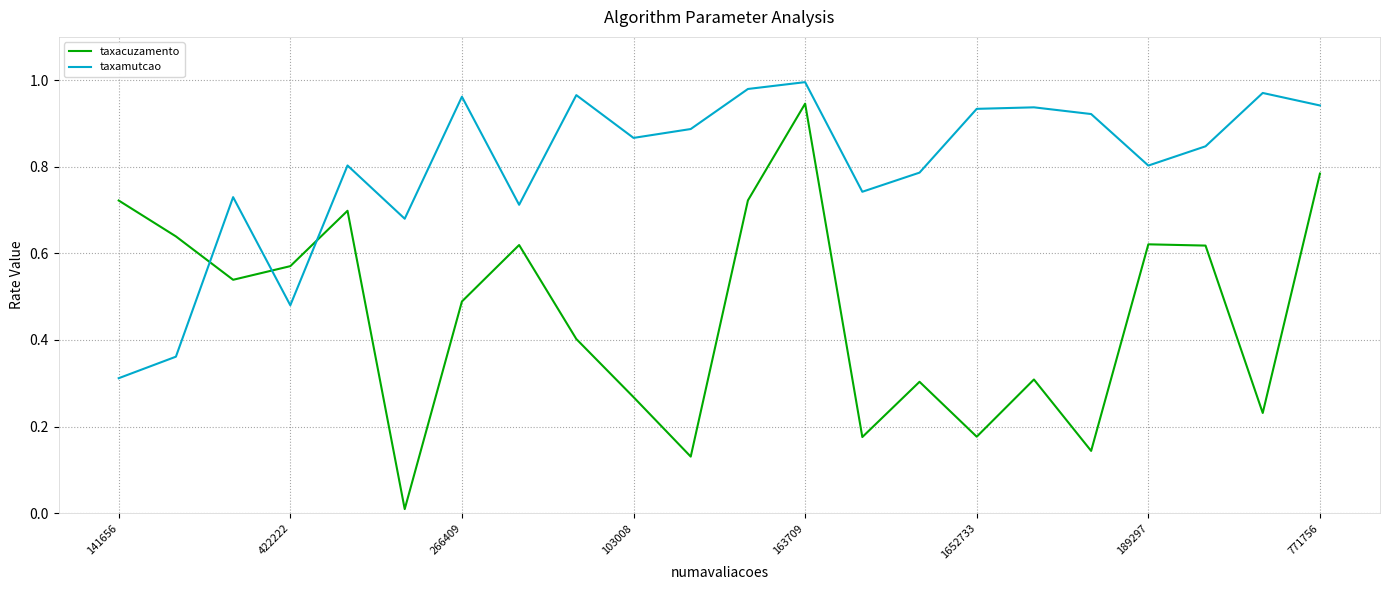

True or false: taxacuzamento and taxamutcao cross at least once.

True